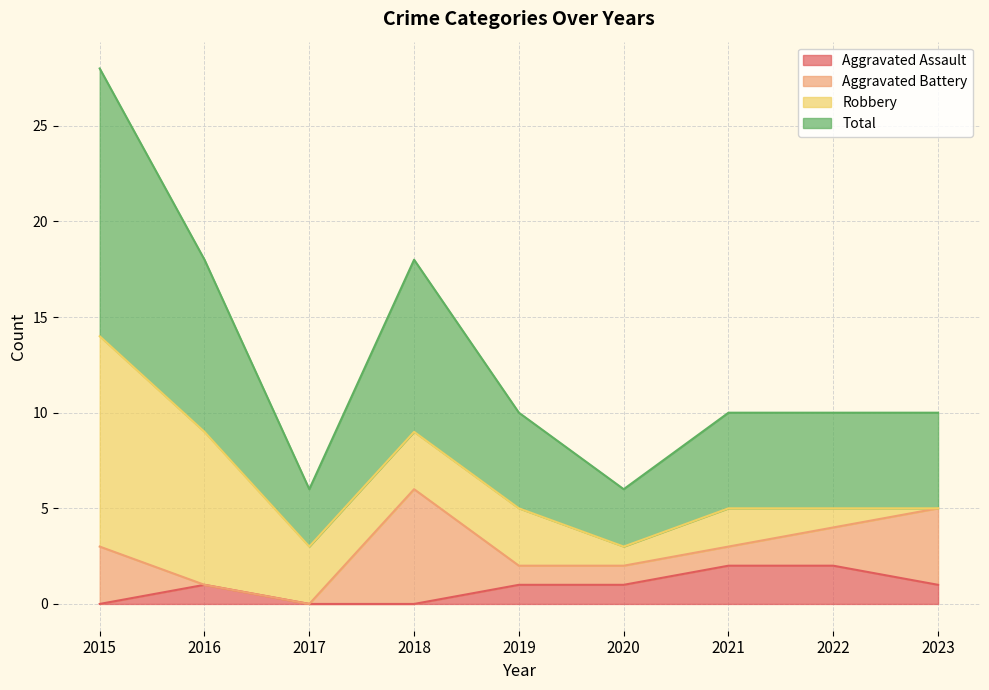

Which series has the largest range (max minus min)?

Total